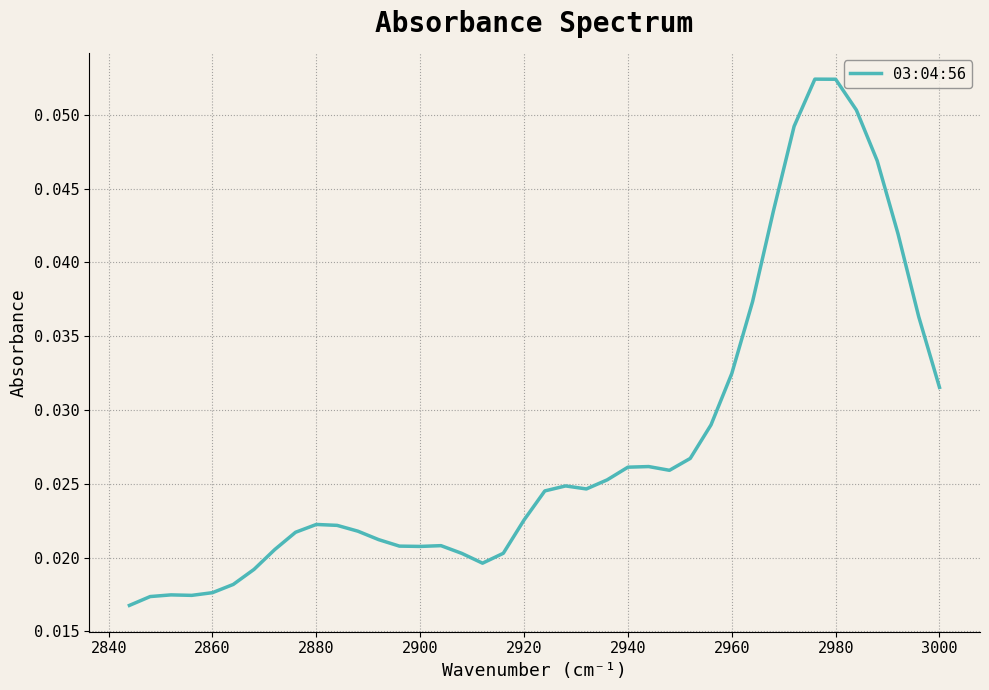

The chart shows a value of 0.1 at 3000. True or false?

False